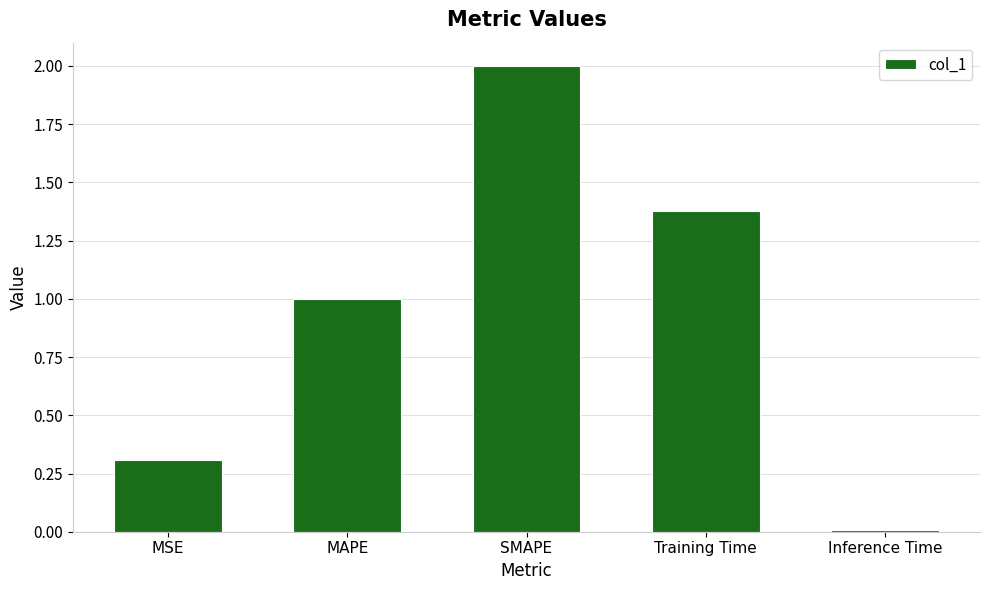

What is the sum of all values?

4.7